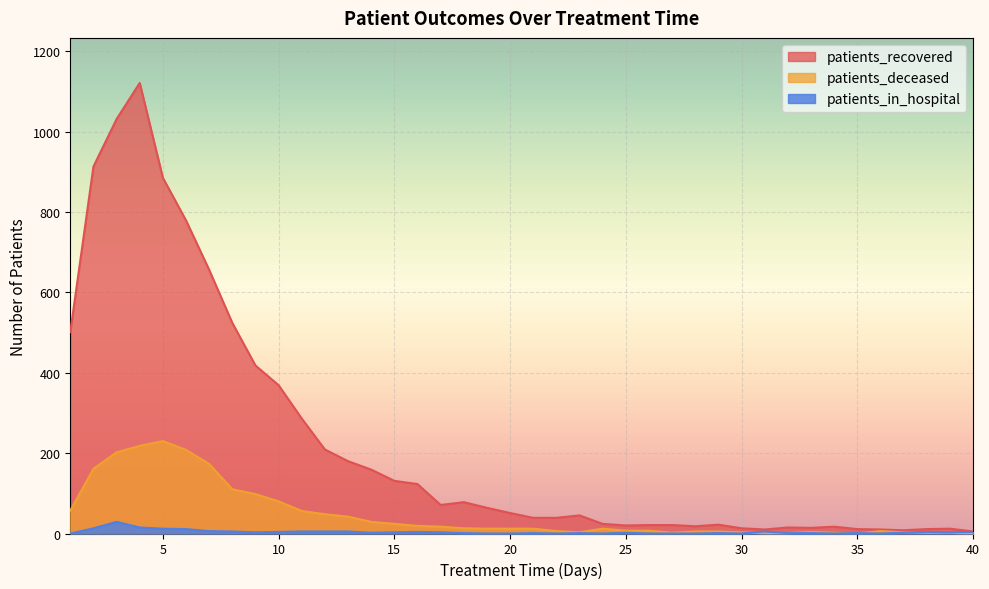

What is the value of the patients_in_hospital point at the 25th from the left?

2